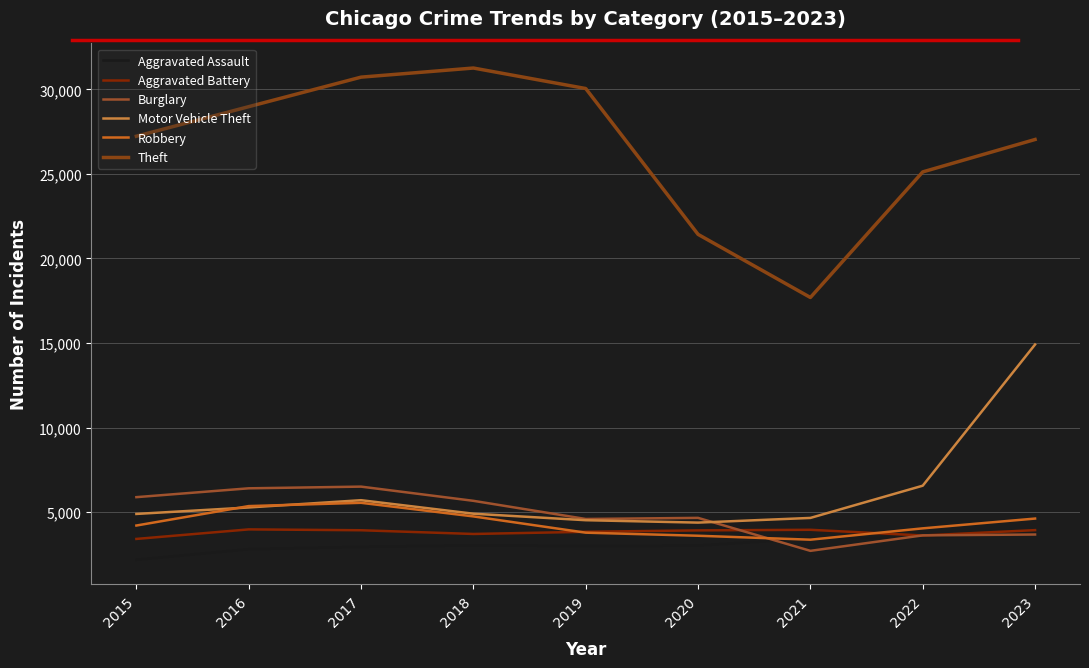

True or false: Theft and Aggravated Assault cross at least once.

False